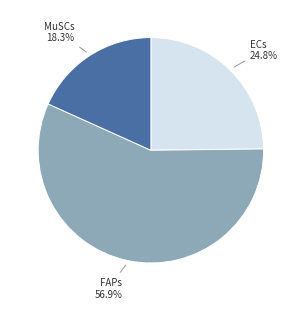

Count the number of slices in the pie.

3